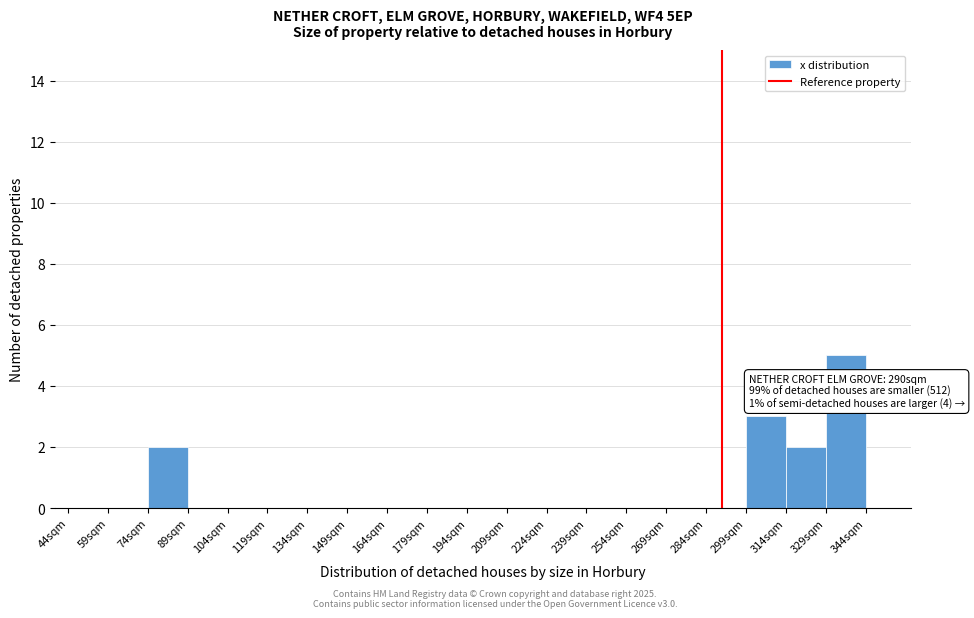

Which range on the x-axis has the tallest bar?

329 to 344